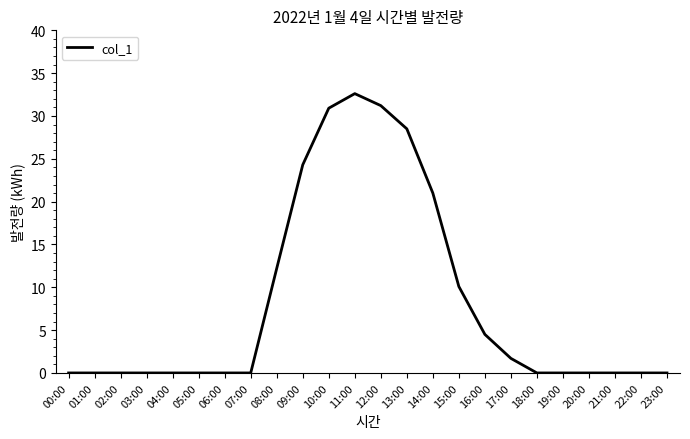

What is the difference between the maximum and minimum values?

32.6